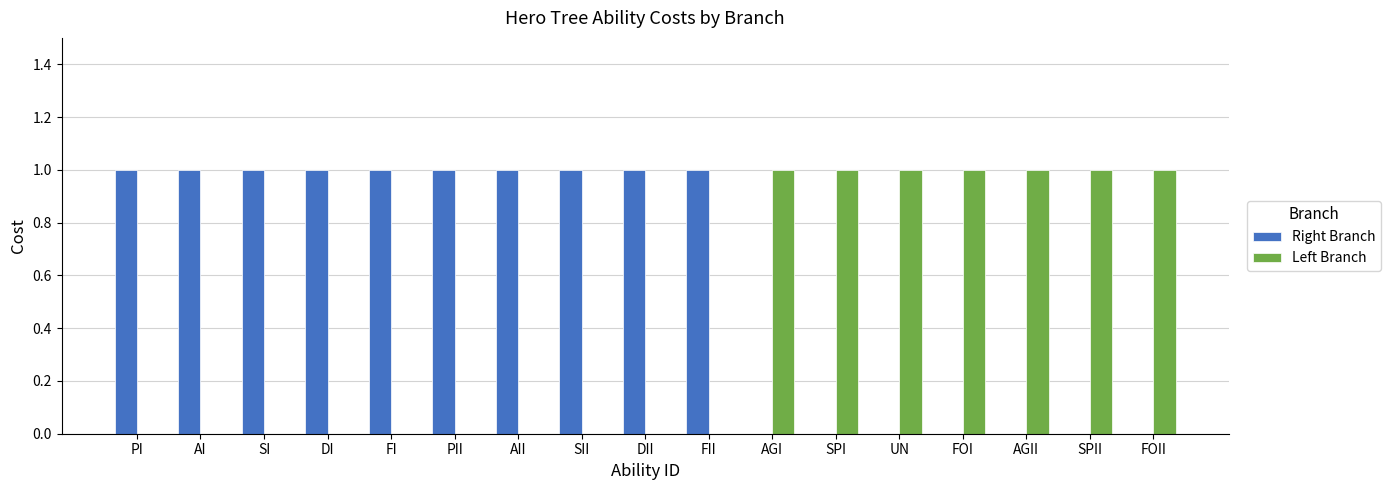

The value of Left Branch at DI is 0. True or false?

True